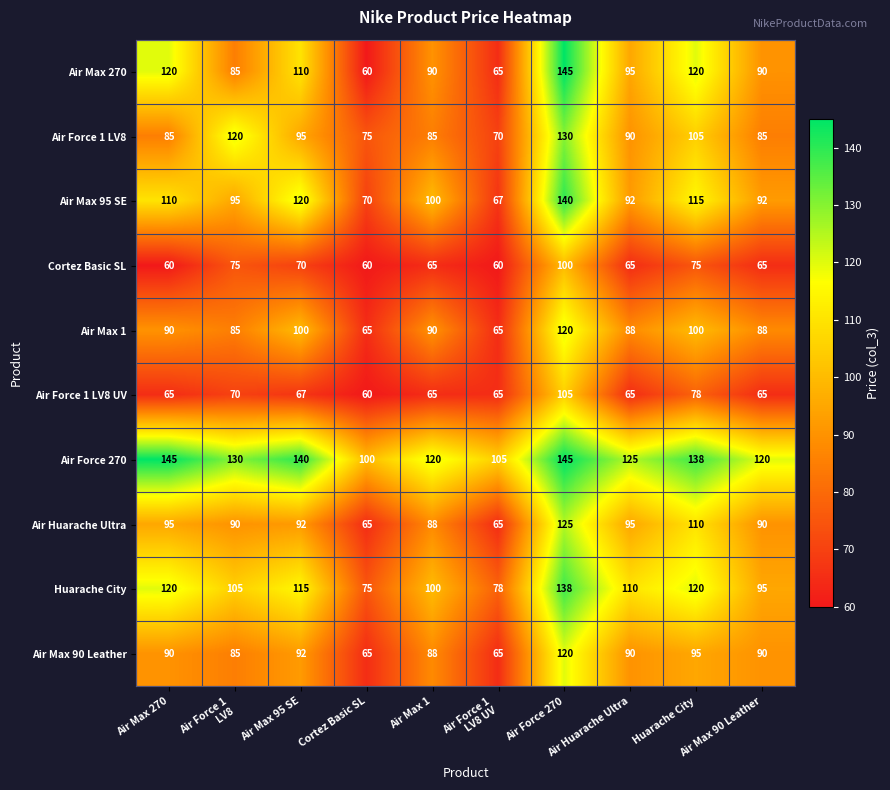

At which category is the sum across all series the highest?

Air Force 270